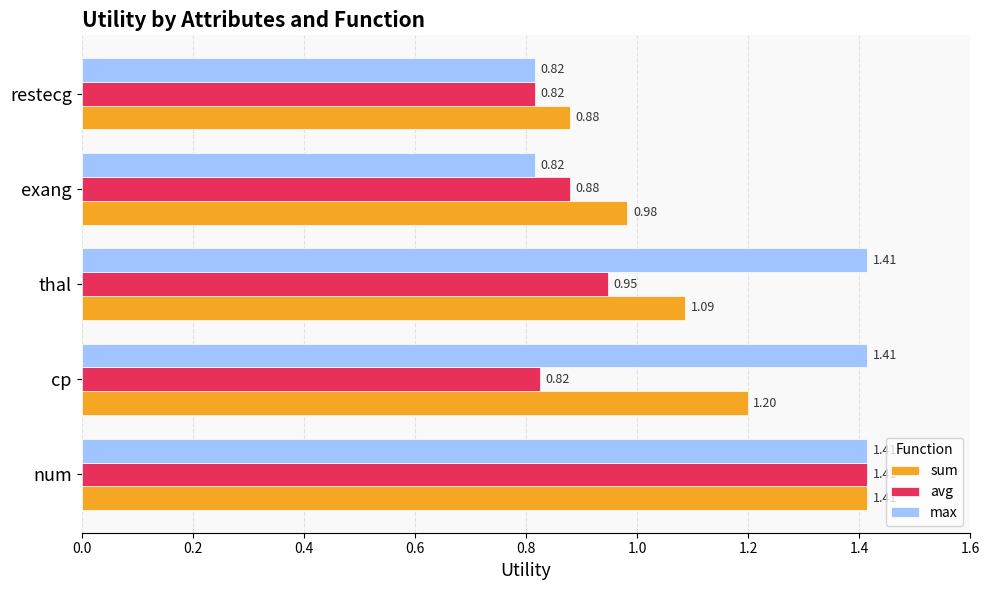

Is the value of avg at cp greater than the value of max at num?

No